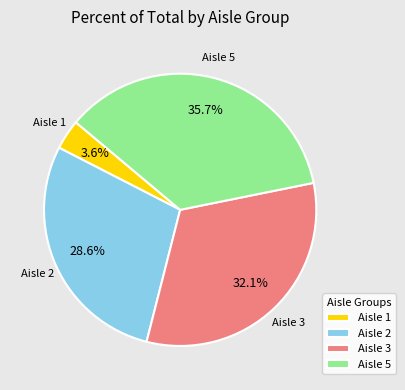

Is there any slice that represents more than half of the pie?

No